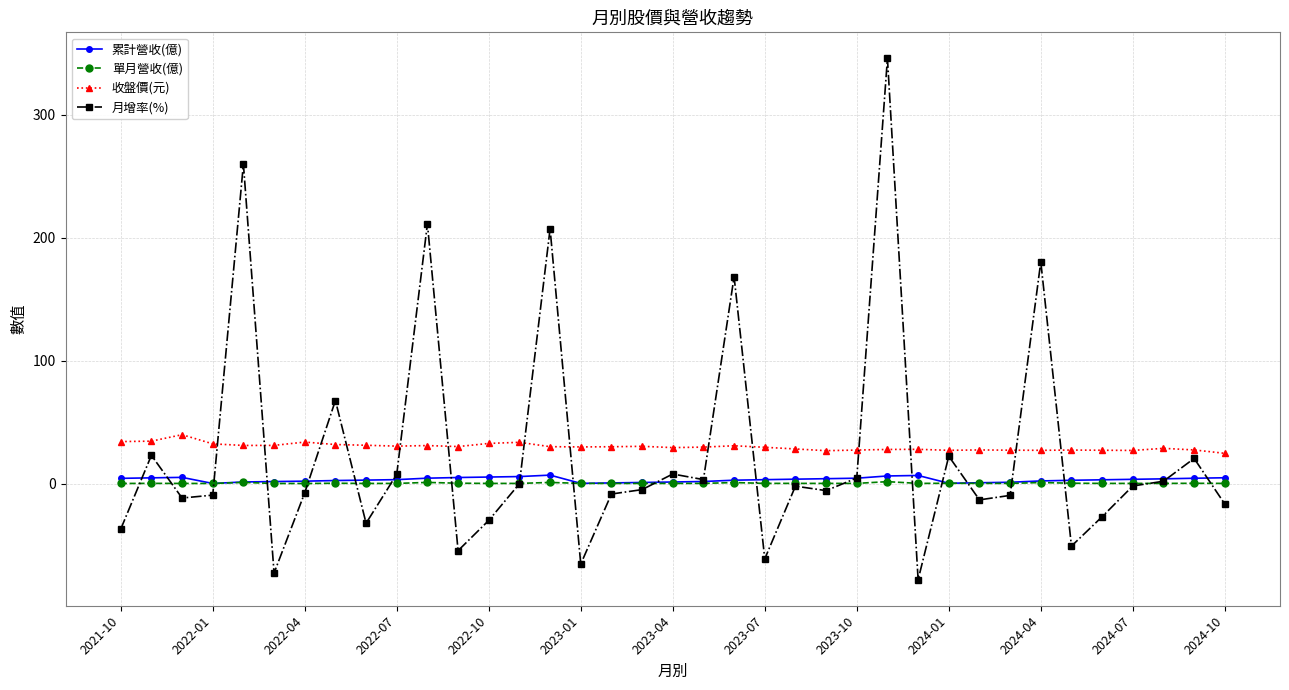

Which series has the widest spread of values?

月增率(%)